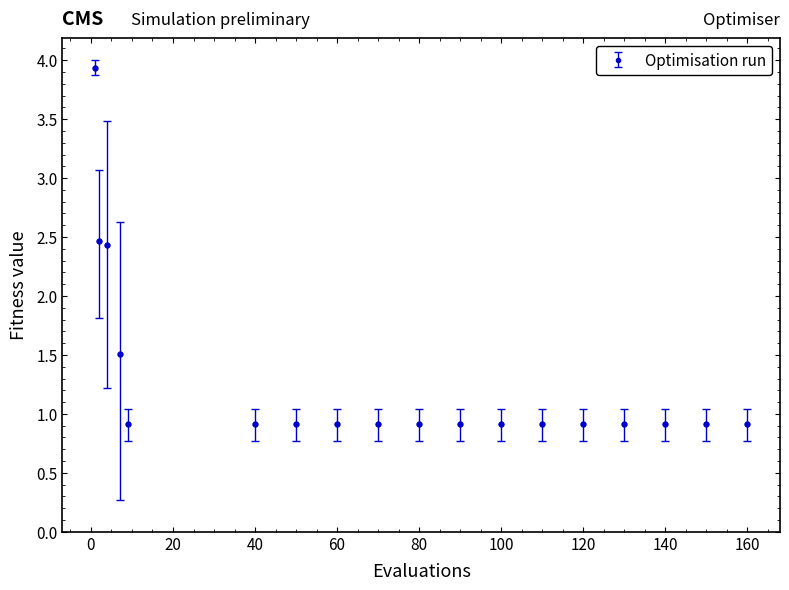

What is the value of the 10th point from the left?

0.9